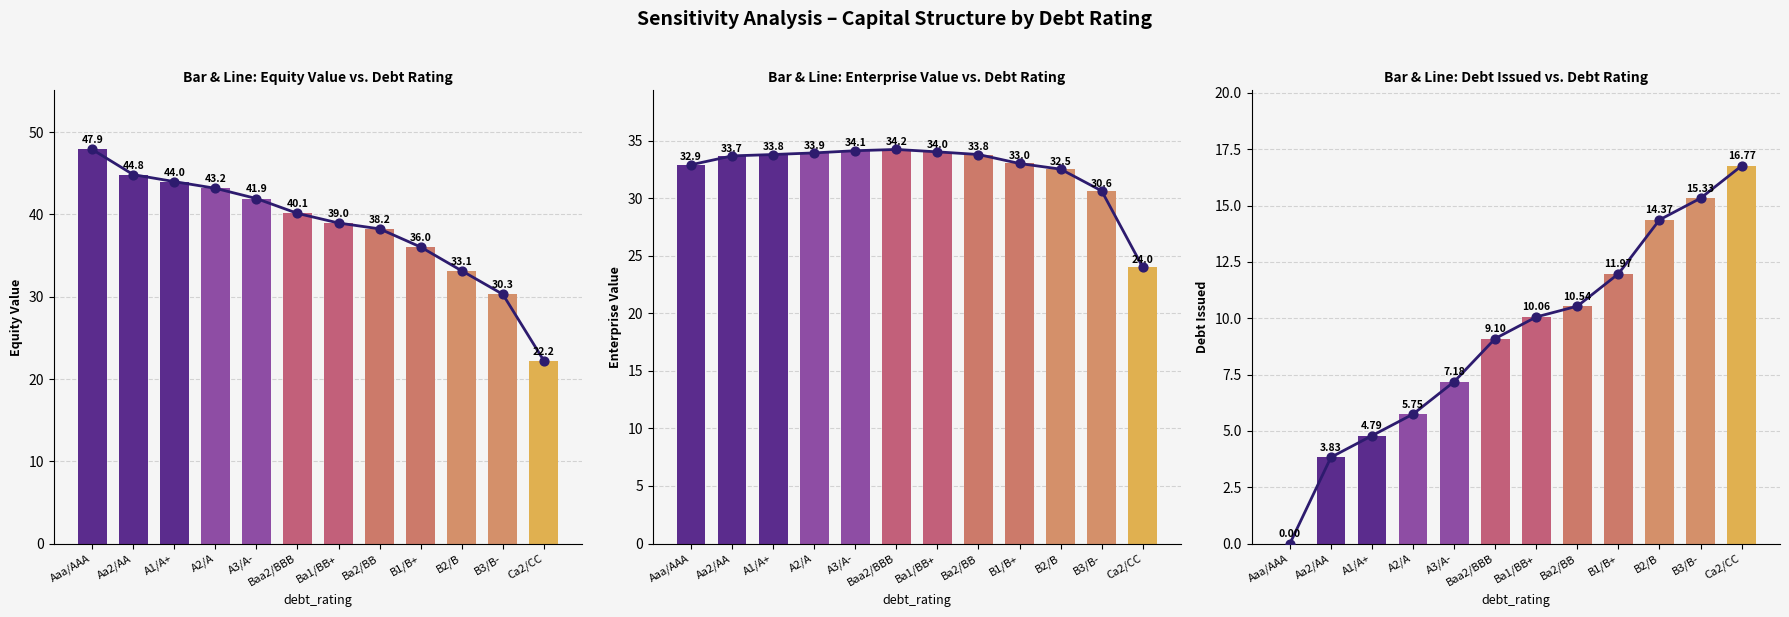

At how many categories does at least one series exceed 3?

12